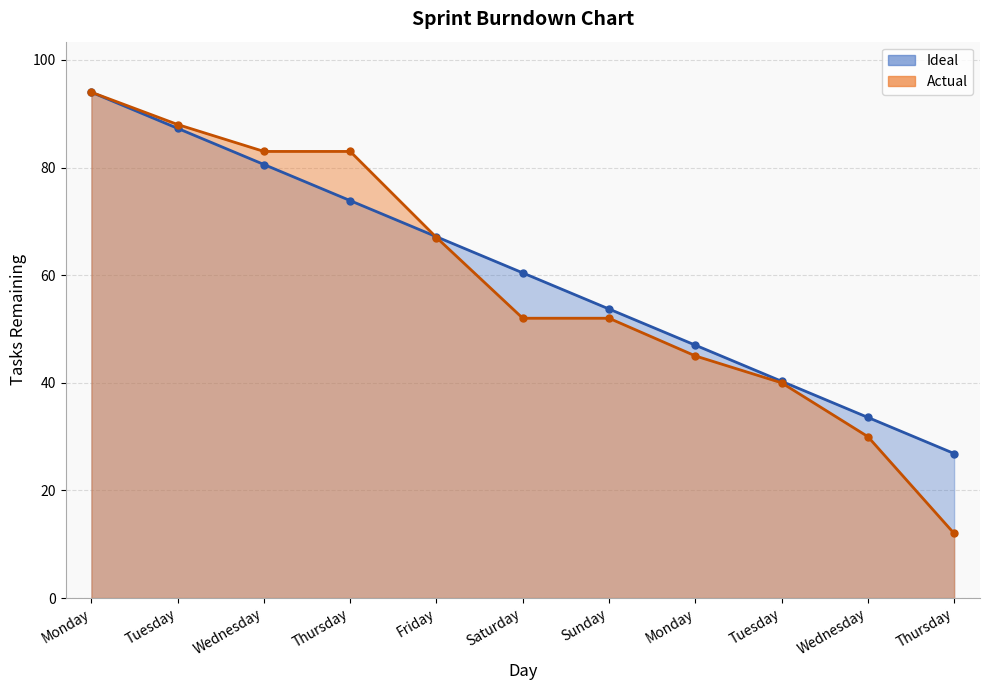

Which series has the largest range (max minus min)?

Actual Line